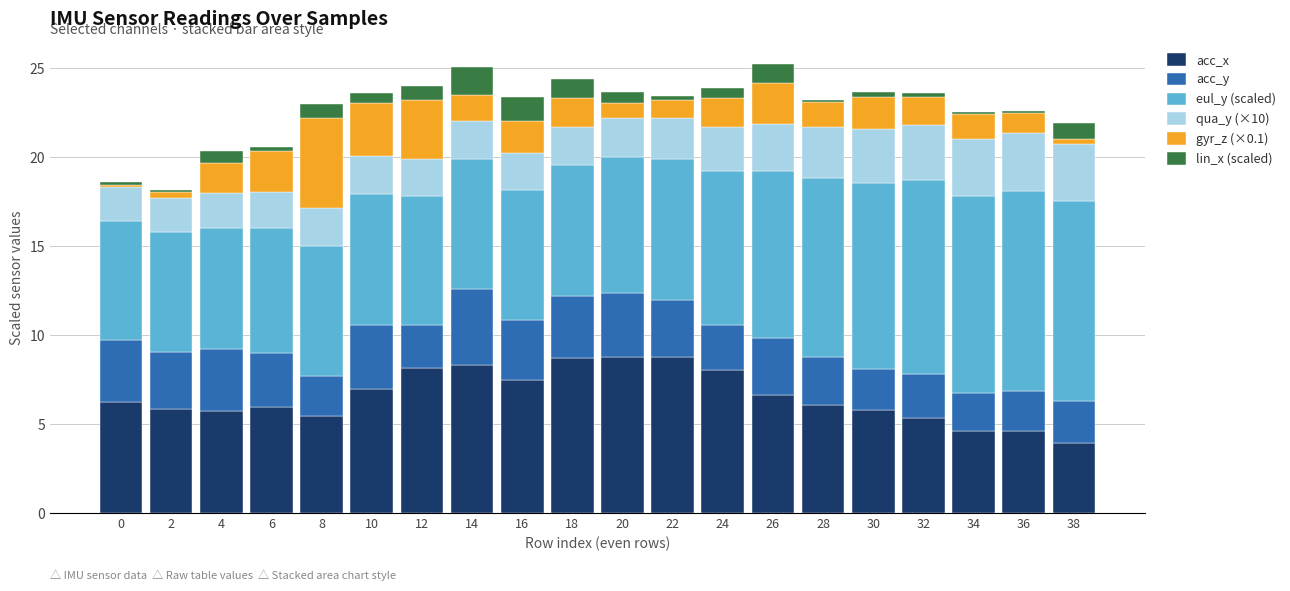

How many bars are there in total?

20